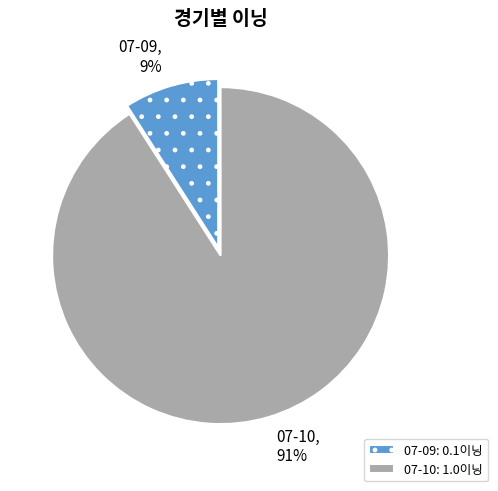

What percentage is the 07-10 slice, to the nearest percent?

91%